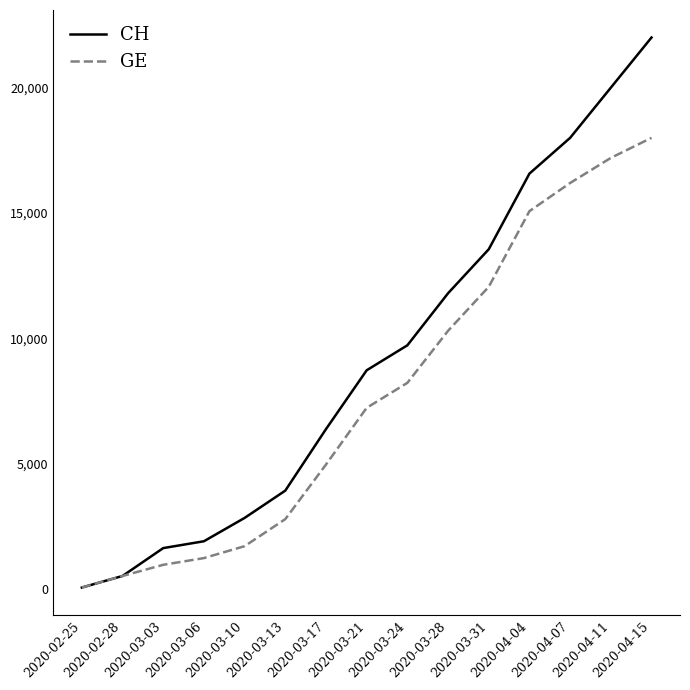

Which series has the widest spread of values?

CH